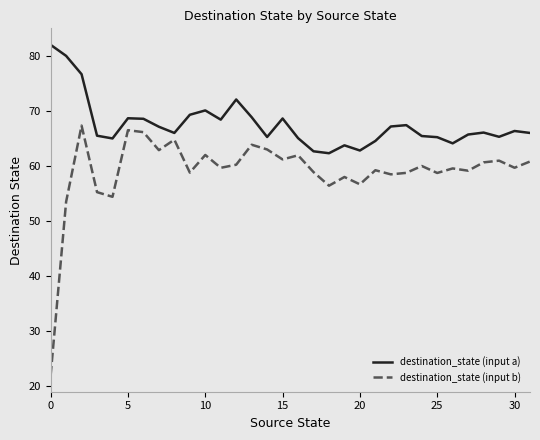

At how many categories does at least one series exceed 57?

32